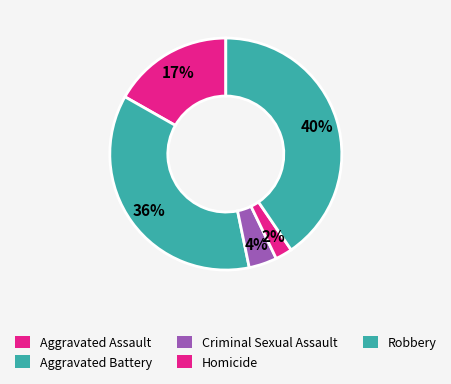

How many segments does this pie chart have?

5